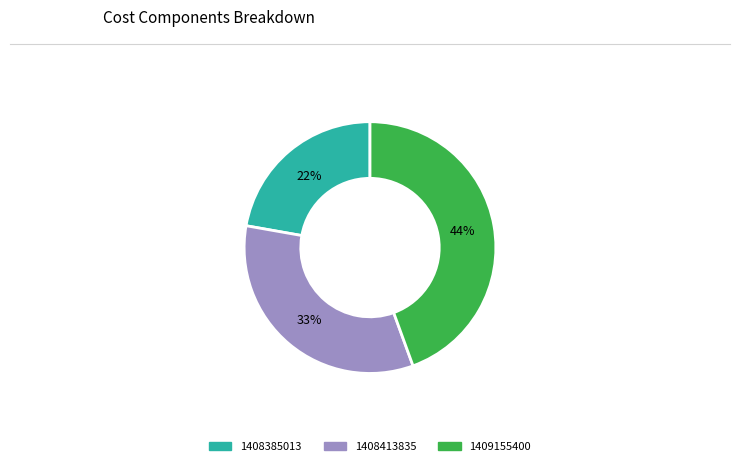

To the nearest percent, what portion does 1408385013 represent?

22%